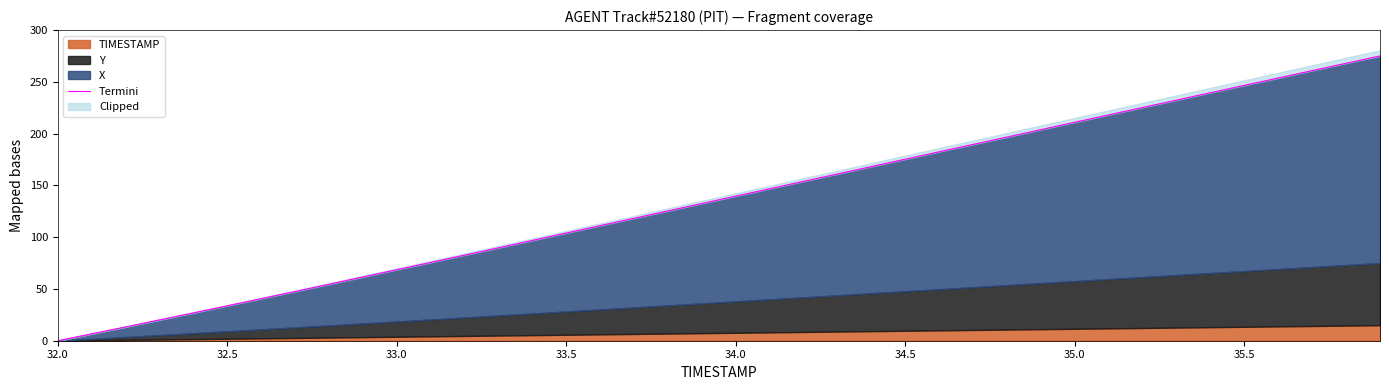

The value at 12 is 111.9. True or false?

False